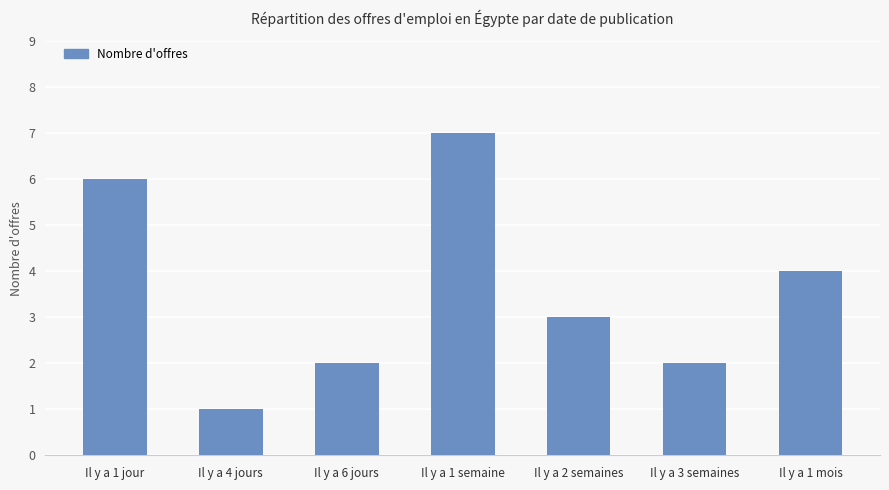

Reading right to left, extract all data points from this chart.

4	2	3	7	2	1	6